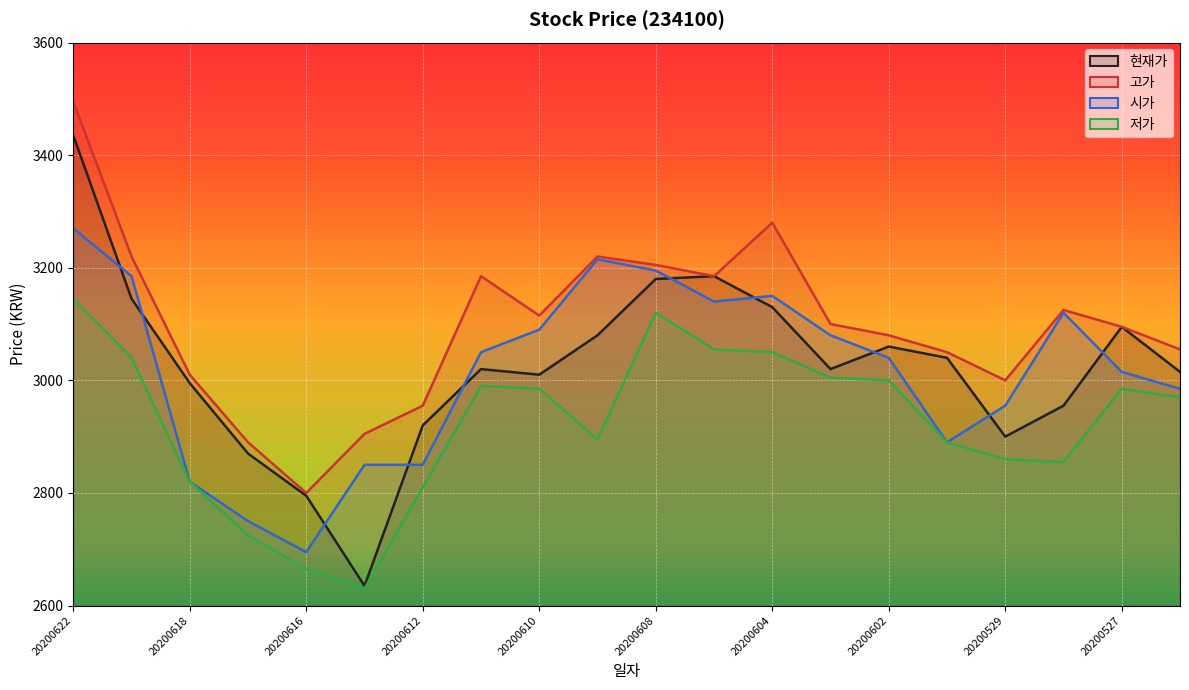

What is the total value across all series at 20200618?

11645